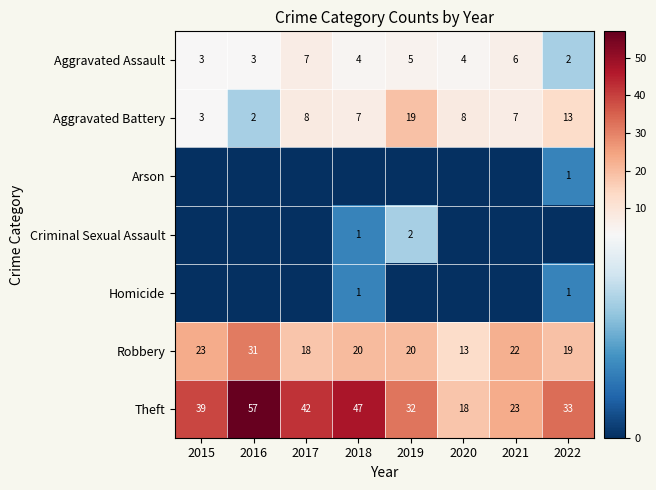

What is the spread (max minus min) of values at 2016?

57